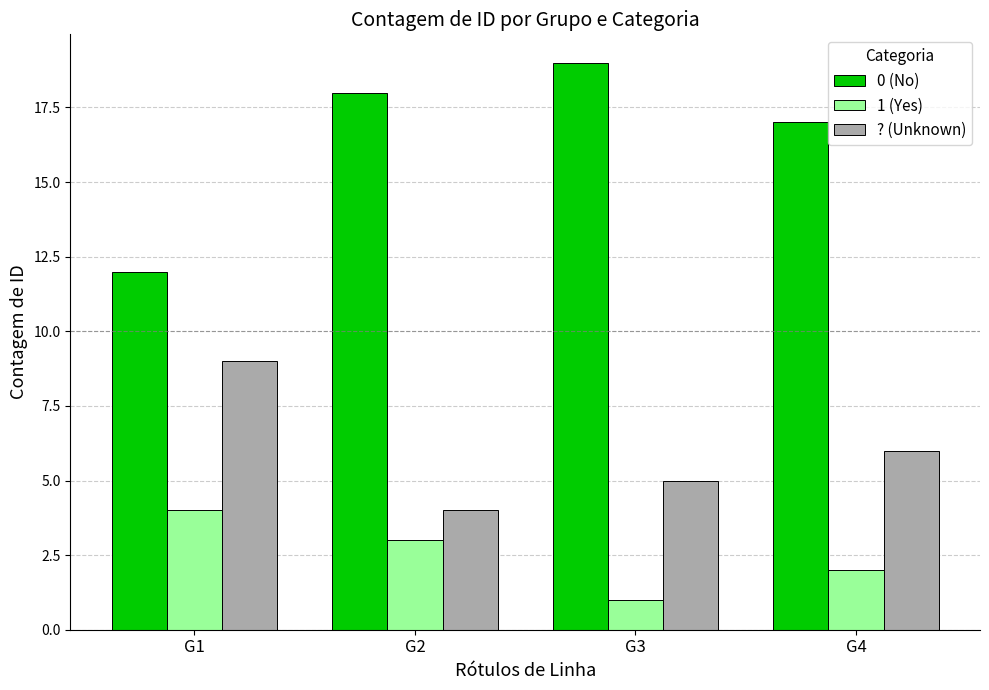

Is it true that ? (Unknown) equals 6 at G4?

True